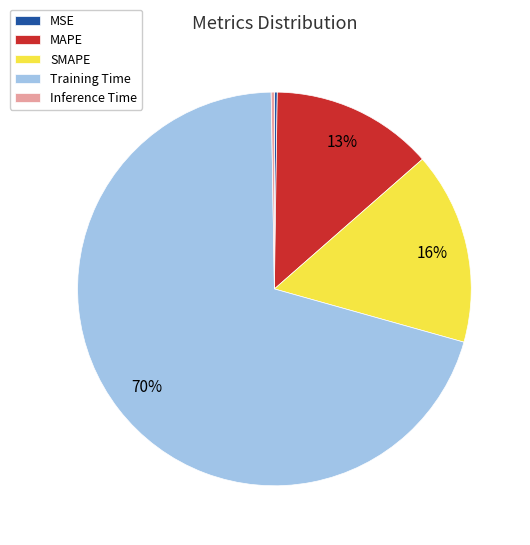

Which category has the biggest portion of the pie?

Training Time